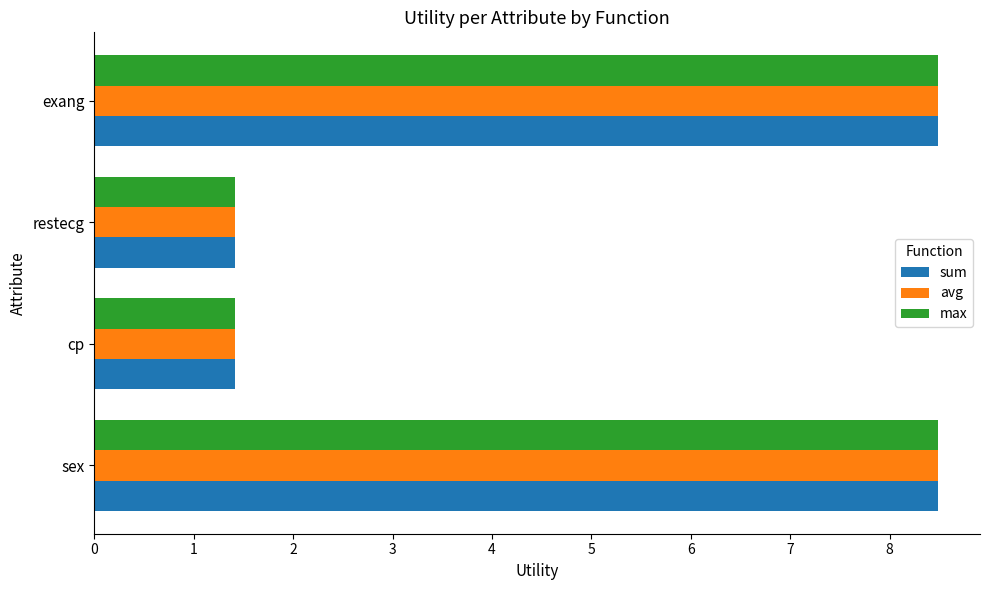

At how many categories does at least one series exceed 1?

4